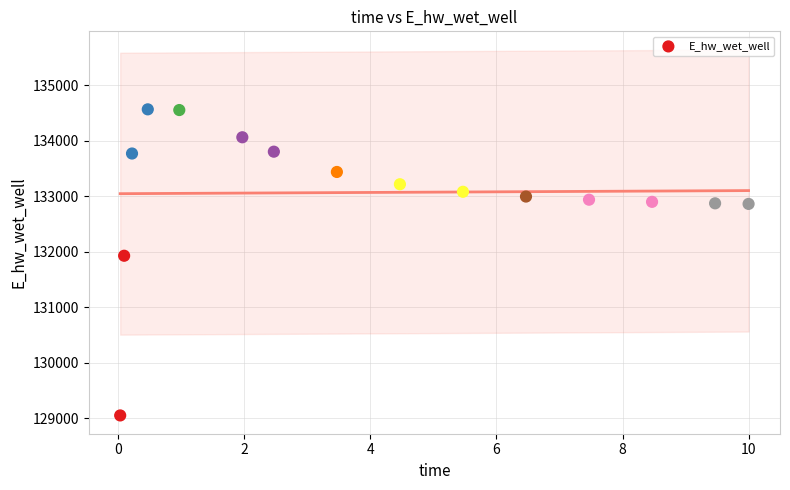

What Y value in the scatter plot is closest to 131808?

131928.9